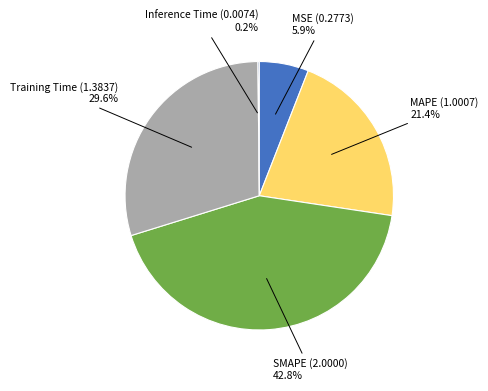

To the nearest percent, what is the average slice percentage?

20%